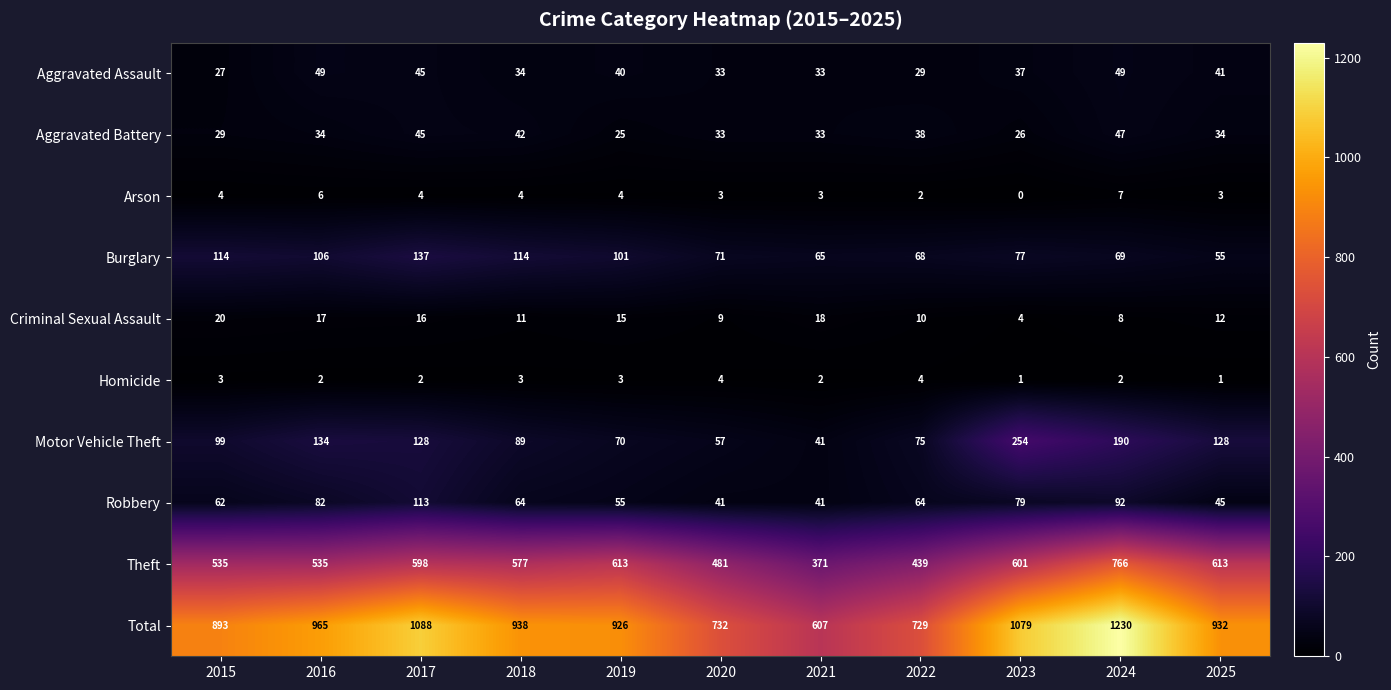

What is the greatest value displayed?

1230